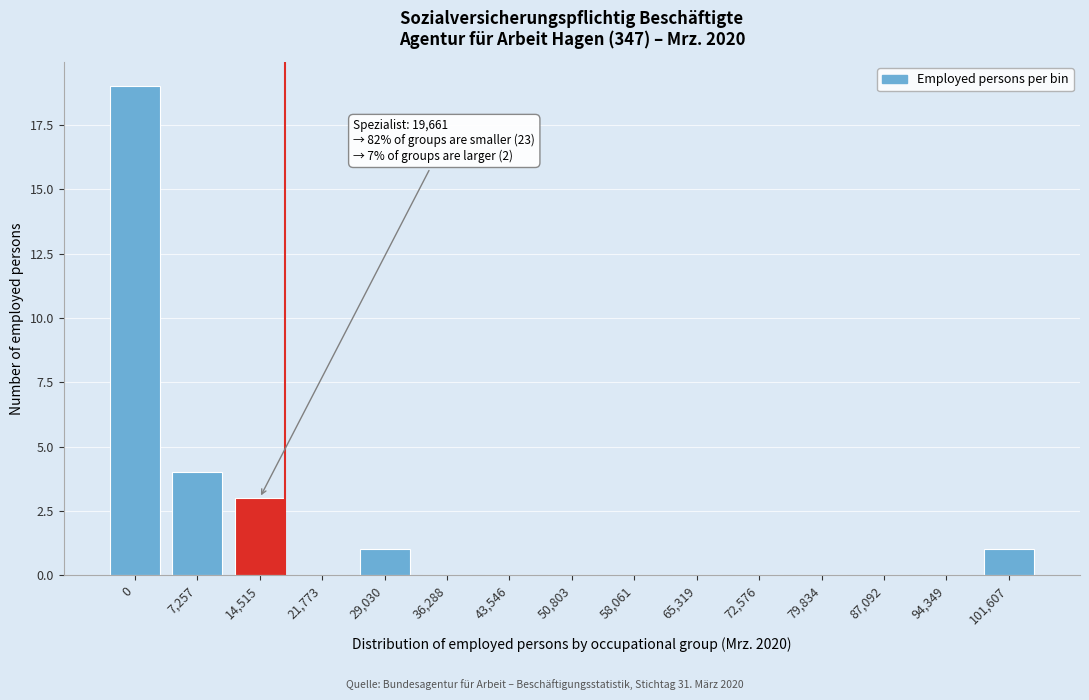

Reading left to right, extract all data points from this chart.

0=19	7,257=4	14,515=3	21,773=0	29,030=1	36,288=0	43,546=0	50,803=0	58,061=0	65,319=0	72,576=0	79,834=0	87,092=0	94,349=0	101,607=1